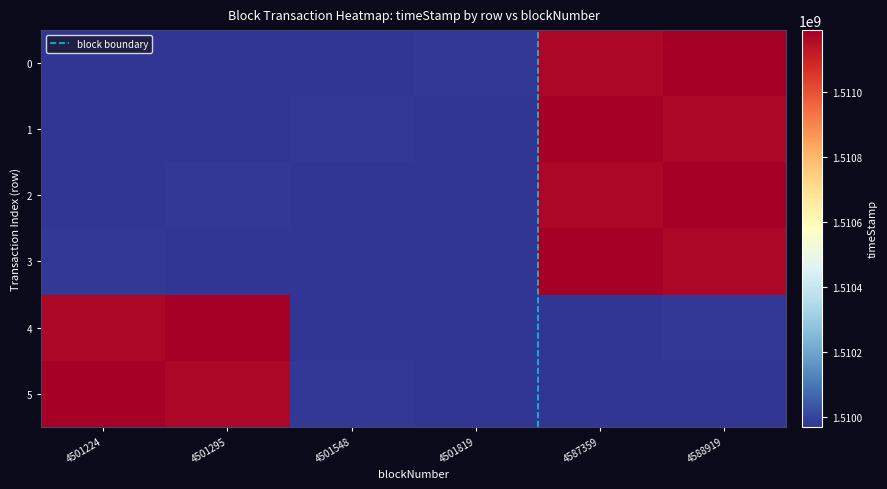

Between 4588919 and 4587359, which is larger?

4588919